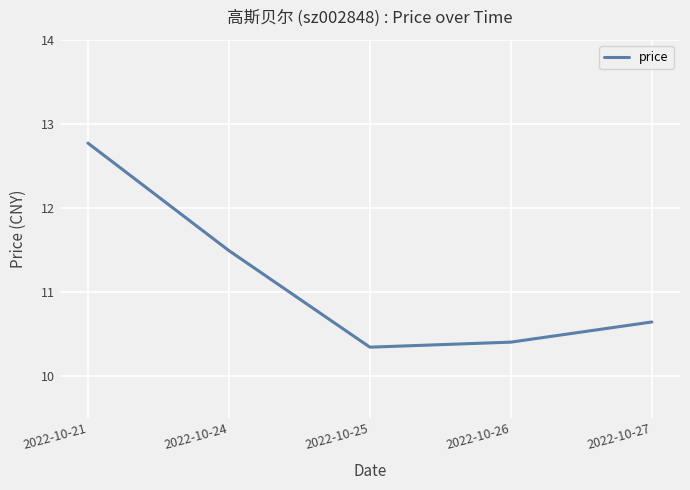

Approximately how many times larger is the value at 2022-10-27 compared to 2022-10-21?

0.8